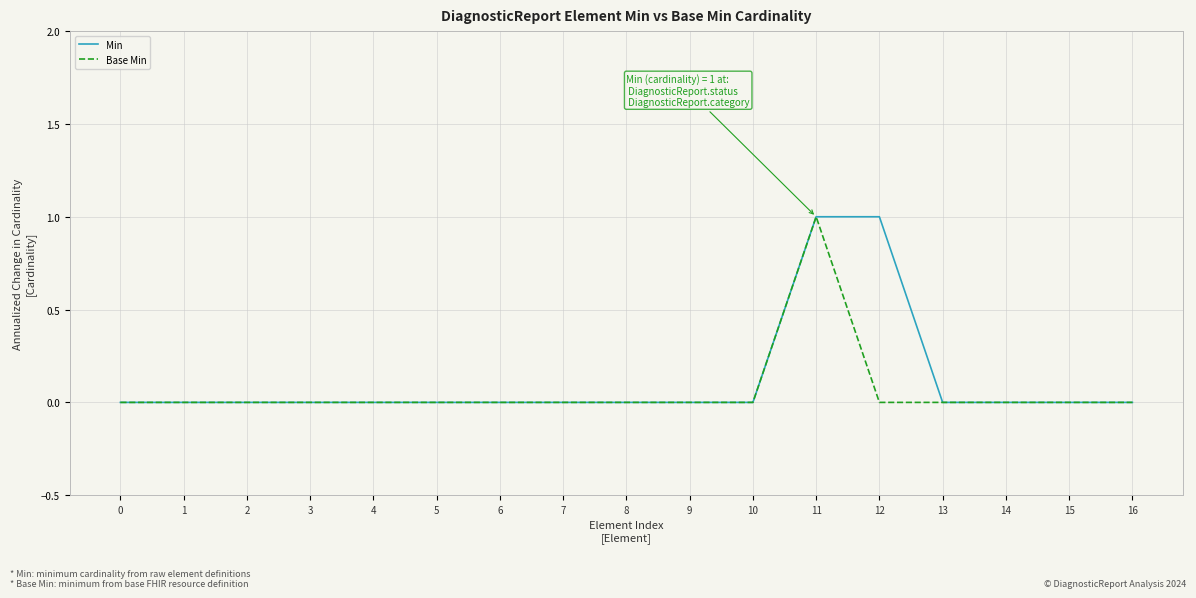

What is the sum of all Min values?

2